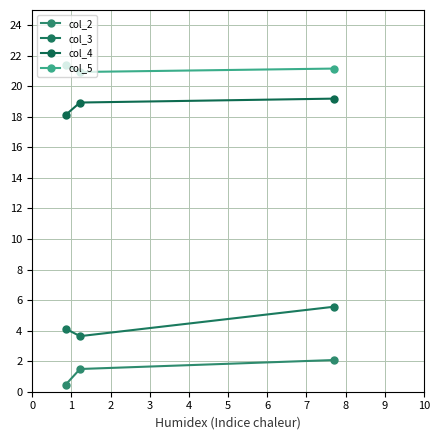

How many lines are shown in the chart?

4